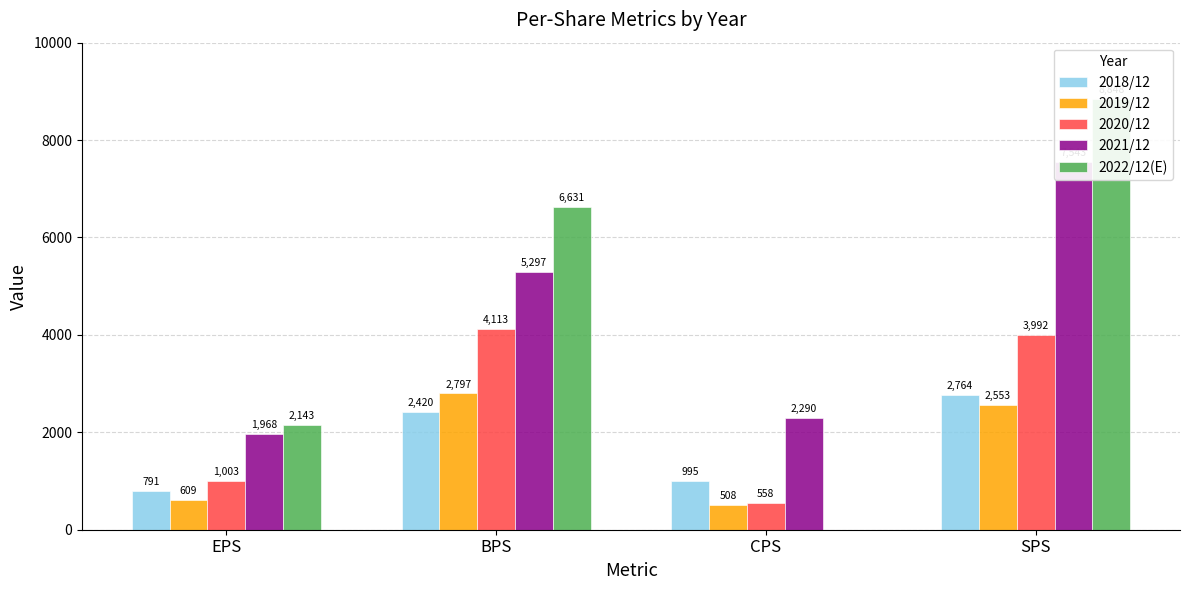

The value of 2022/12(E) at SPS is 14624. True or false?

False